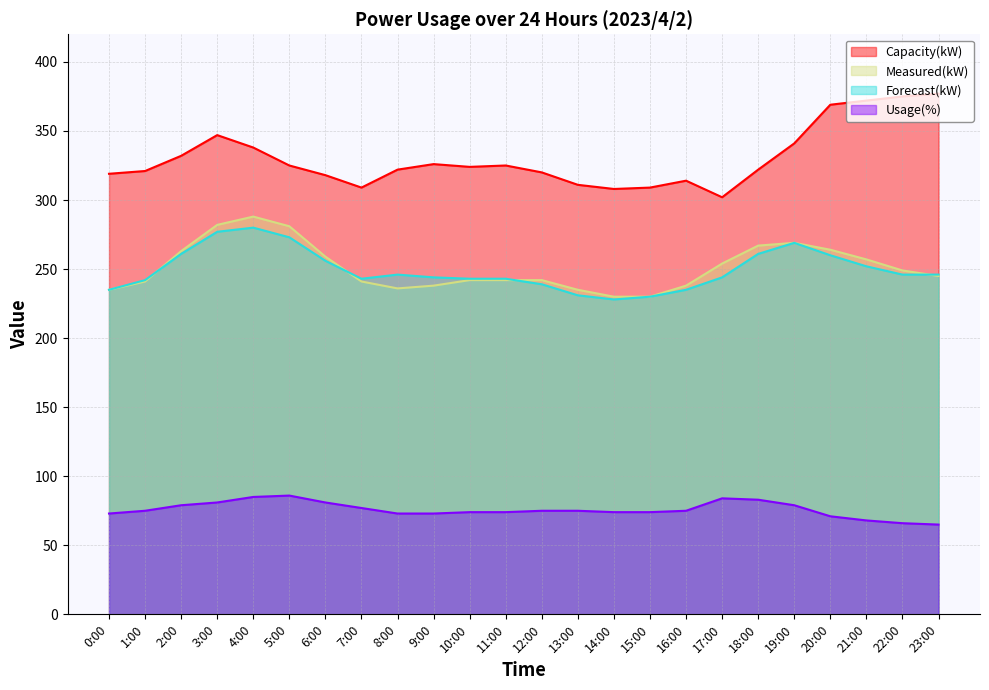

True or false: Capacity(kW) and Forecast(kW) cross at least once.

False